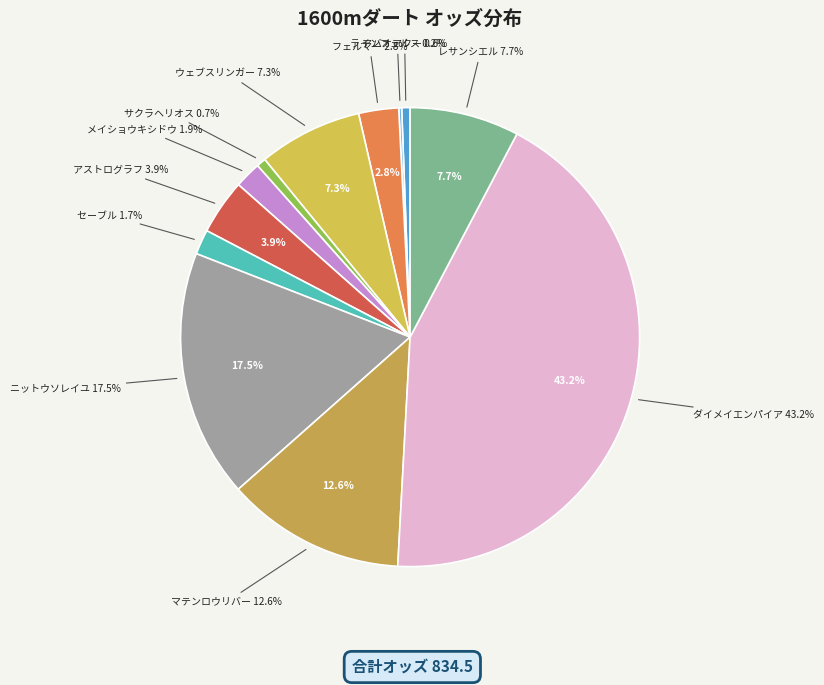

The アストログラフ slice represents 16% of the pie. True or false?

False